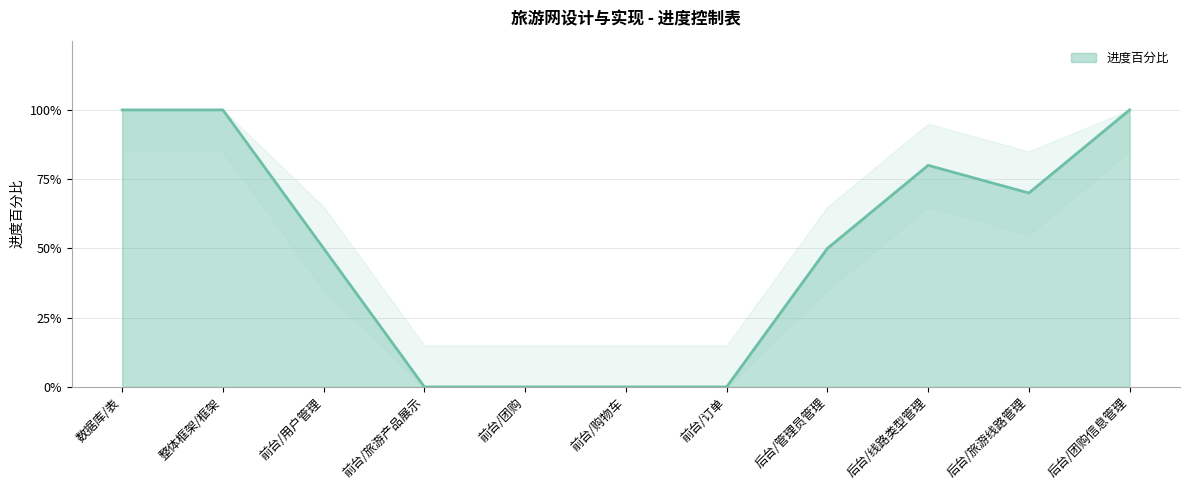

Does the chart have visible grid lines?

Yes